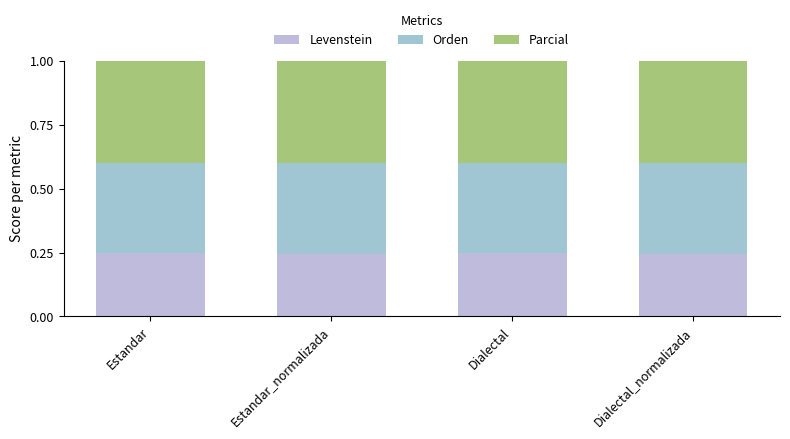

Are the bars grouped side by side (vs. stacked)?

No